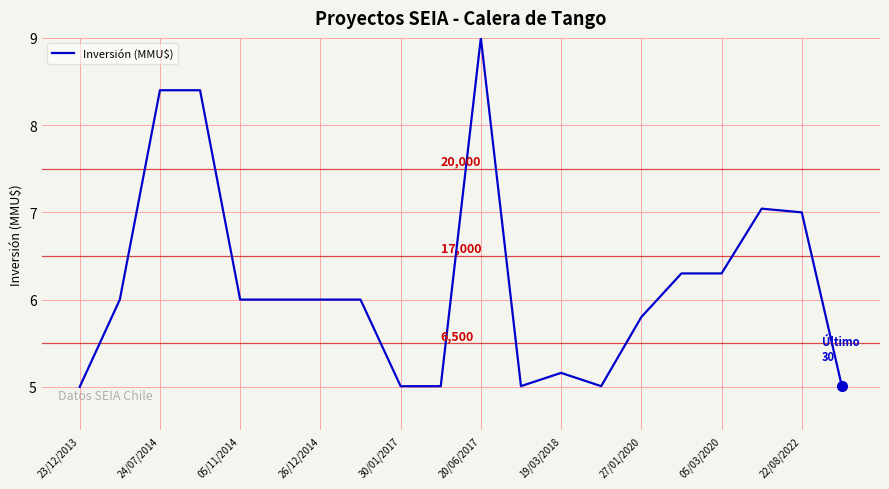

What is the maximum value shown in the chart?

9.0